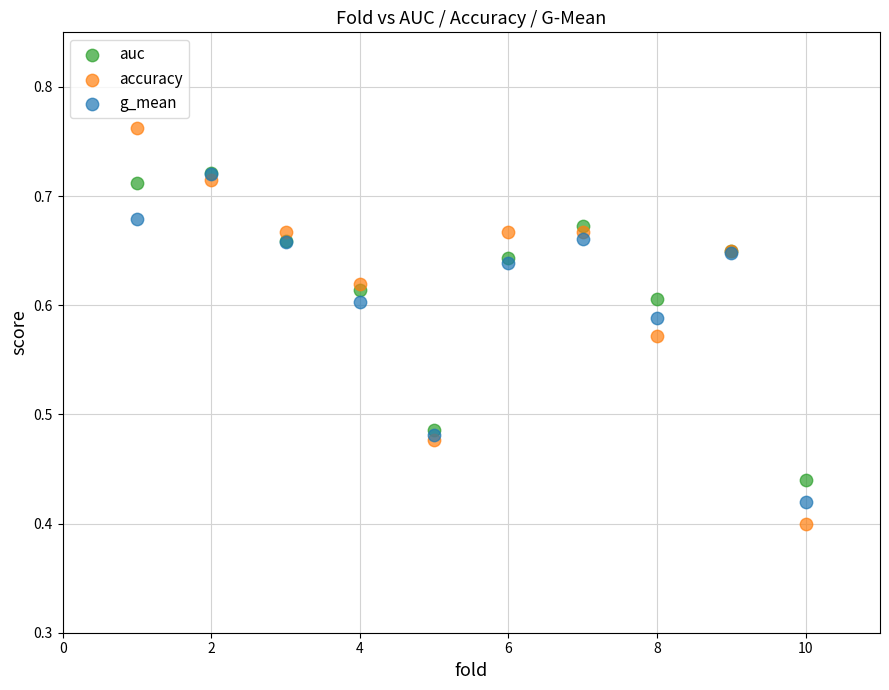

Which series has the largest Y range (max minus min)?

accuracy